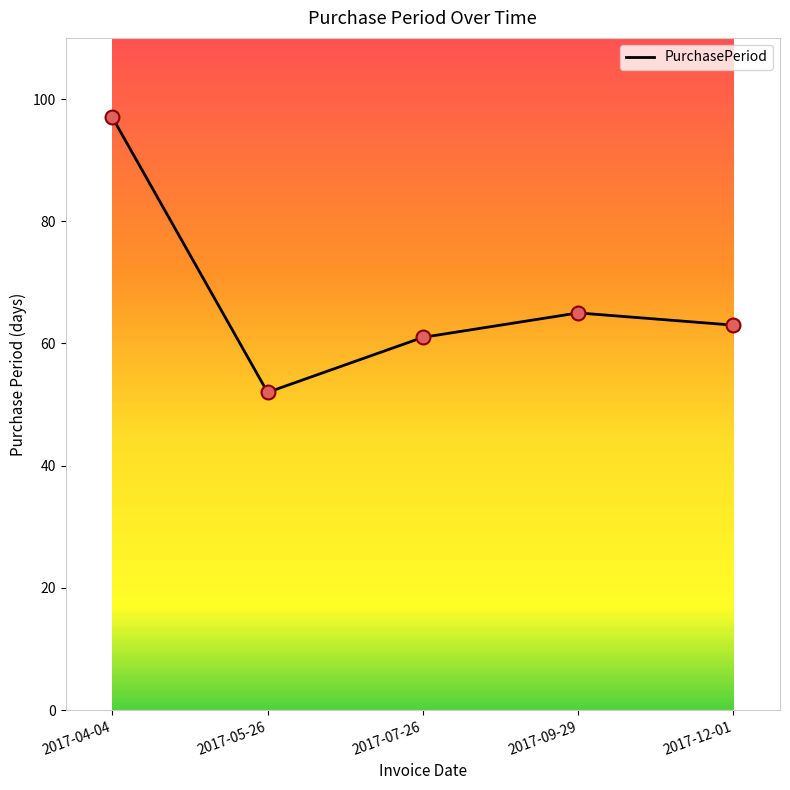

What is the ratio of the value at 2017-12-01 to the value at 2017-05-26?

1.2